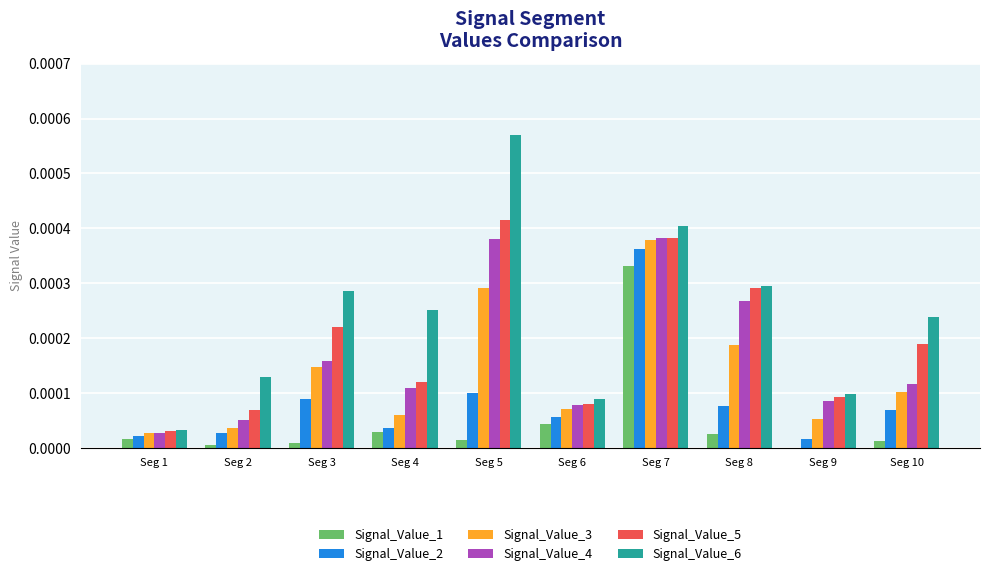

At which category is the sum across all series the highest?

Seg 7